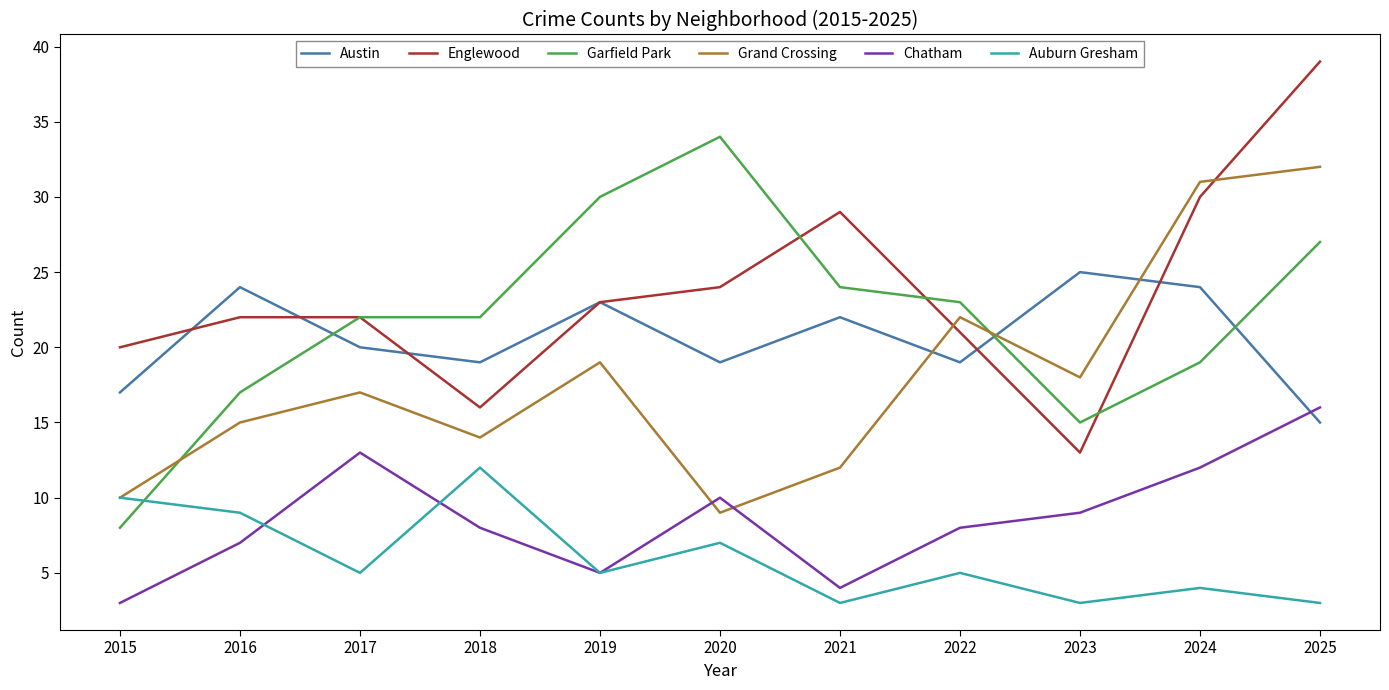

What is the difference between the highest and lowest values at 2017?

17